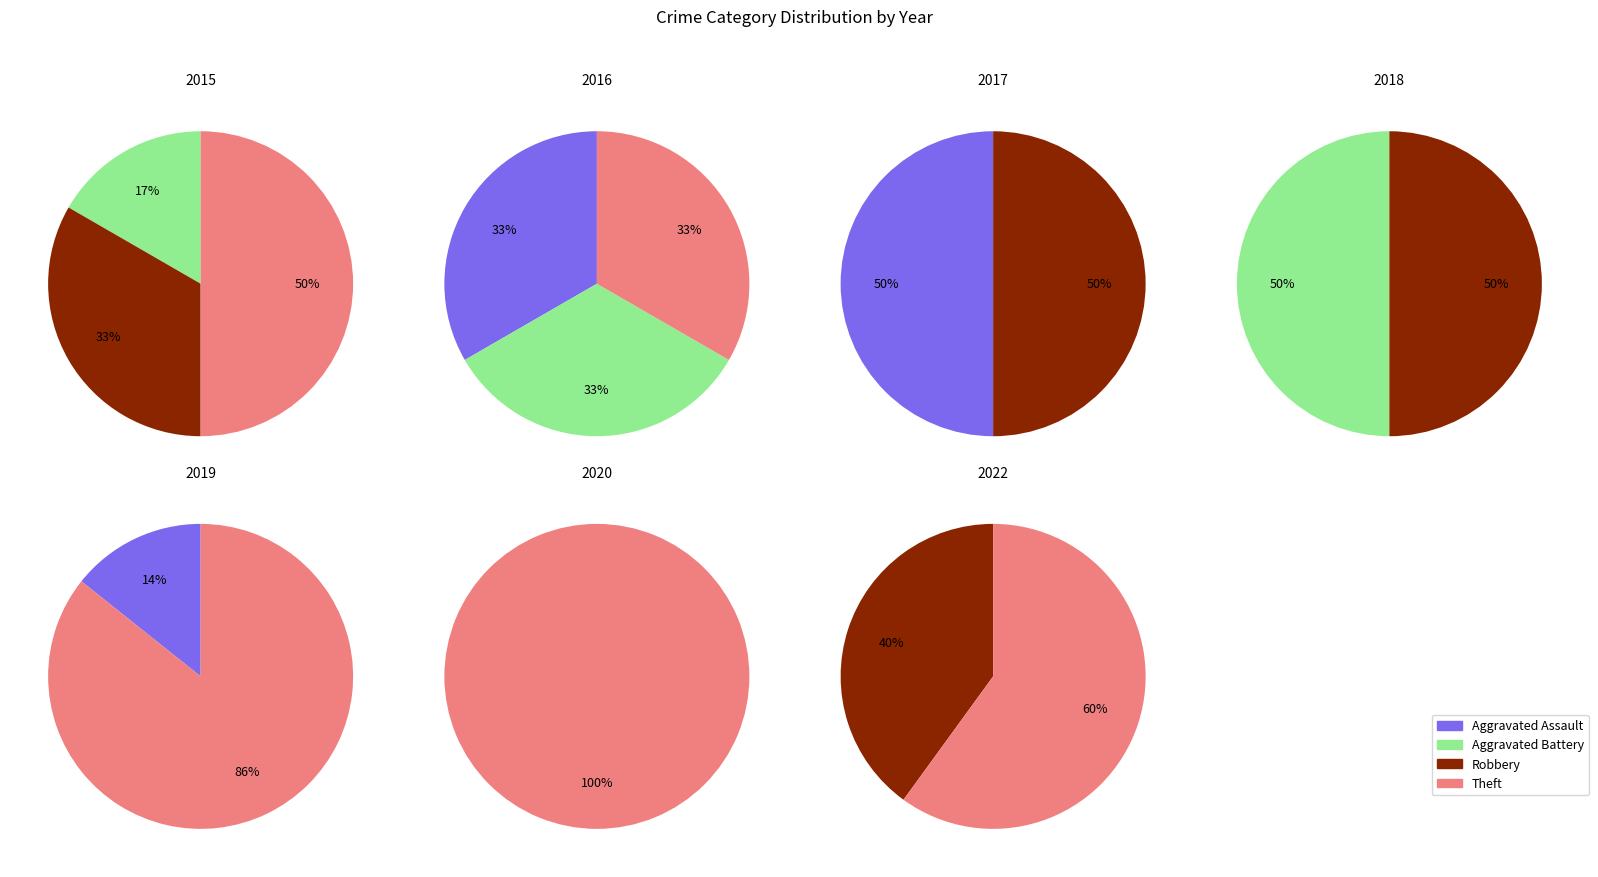

At 3, list the series in order from smallest to largest.

Aggravated Assault, Theft, Aggravated Battery, Robbery